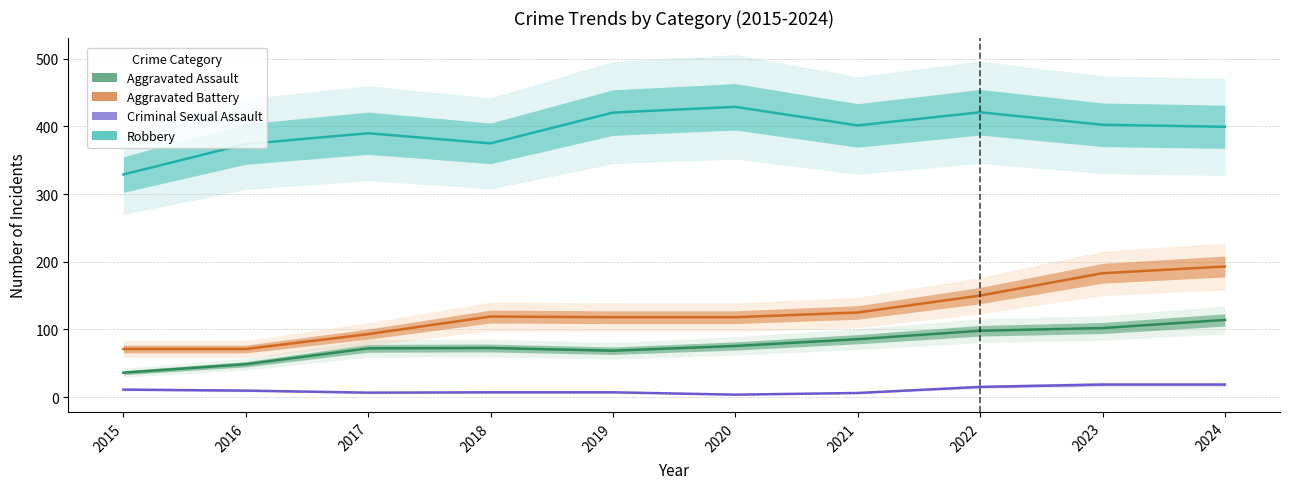

Does the chart display data point markers on the line(s)?

No